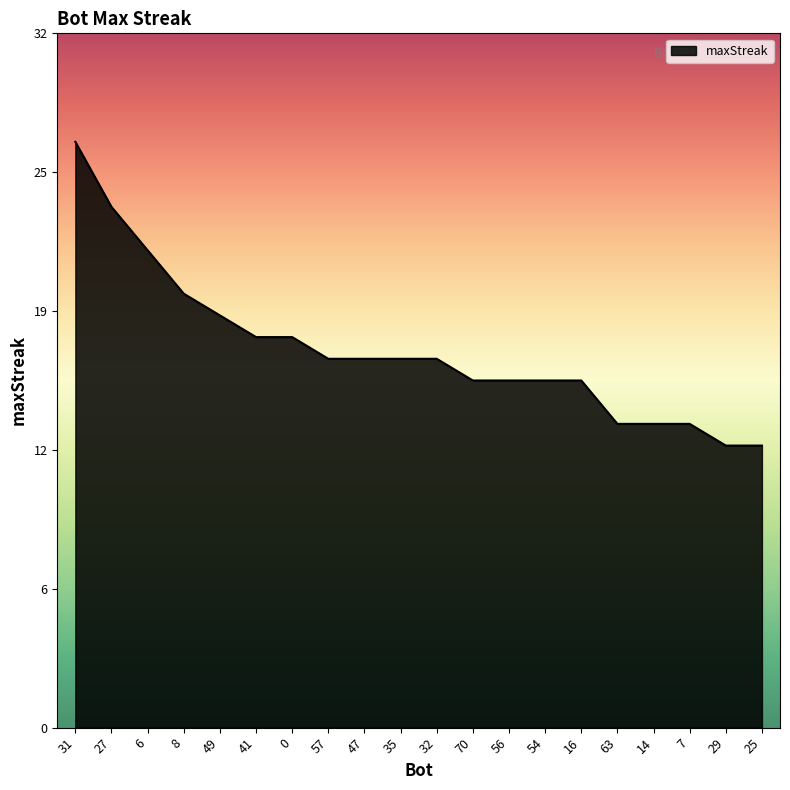

How many distinct data groups are displayed?

1